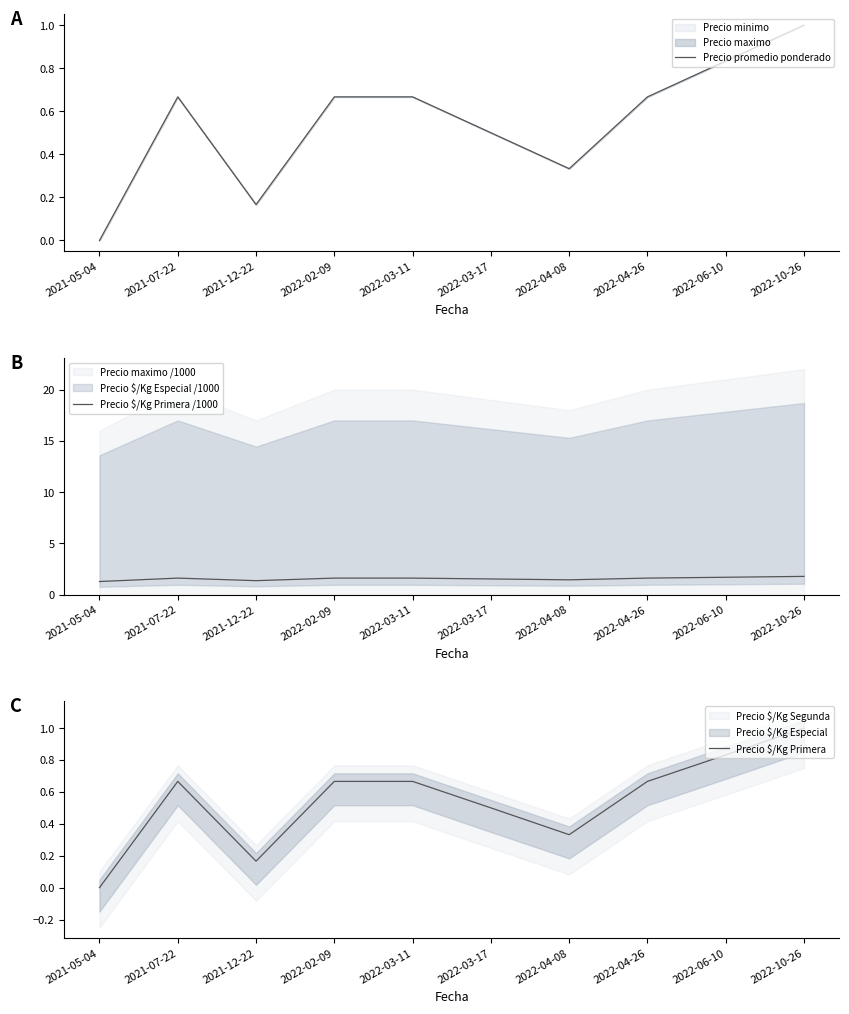

What is the minimum value for Precio $/Kg Primera /1000?

1.3